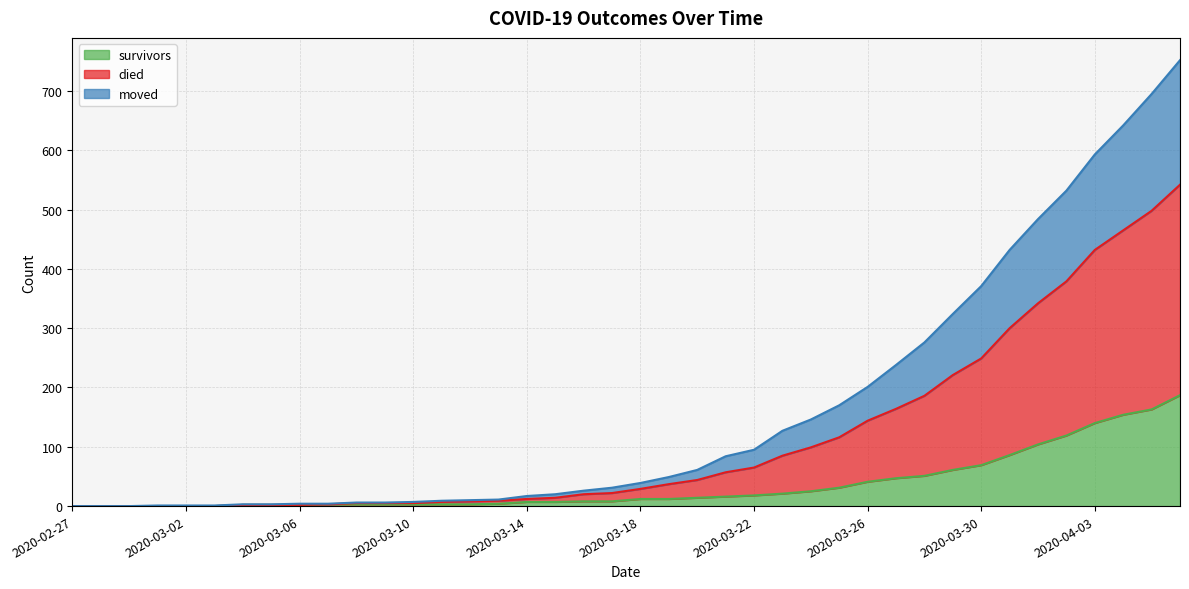

What value does the survivors series have at 2020-03-22, to the nearest 5?

20